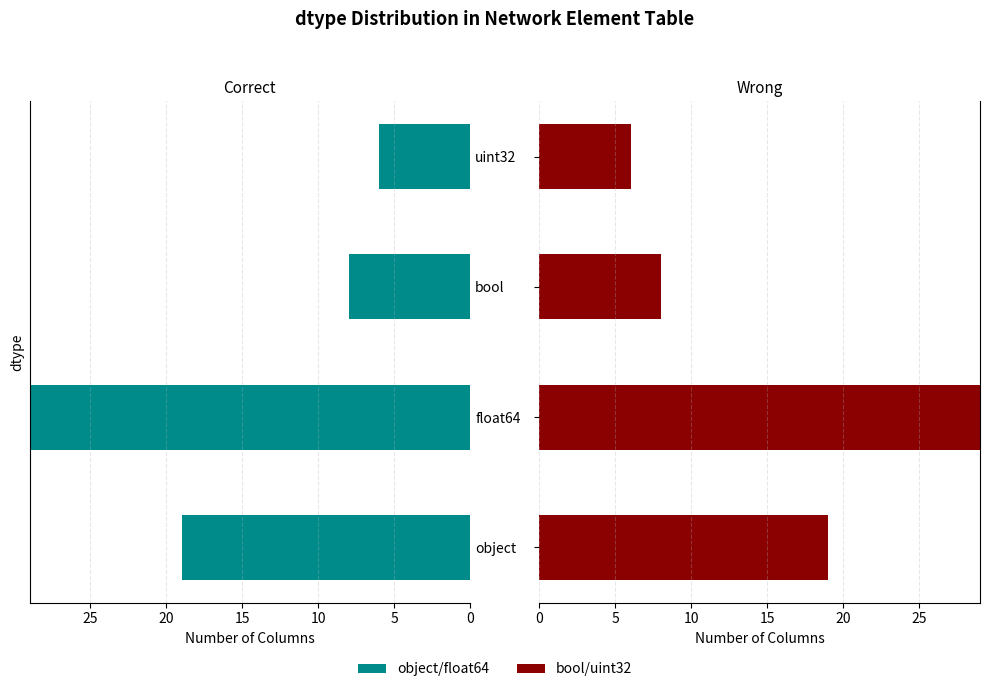

What position from the right is float64?

3